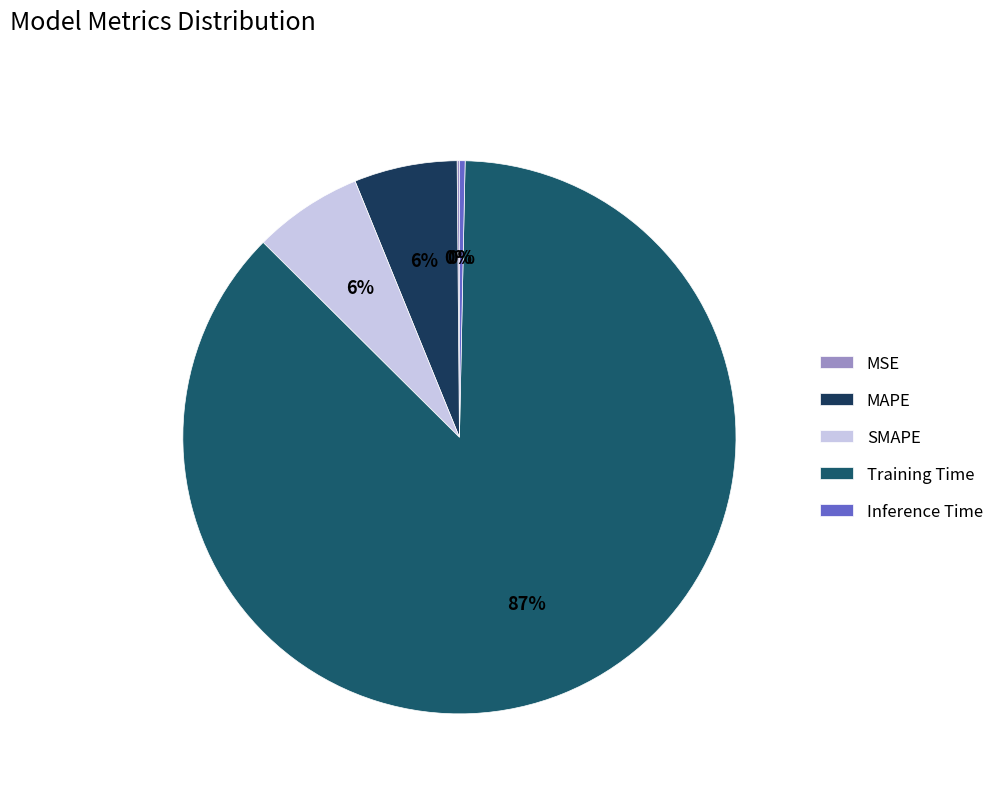

Which category has the smallest portion of the pie?

MSE